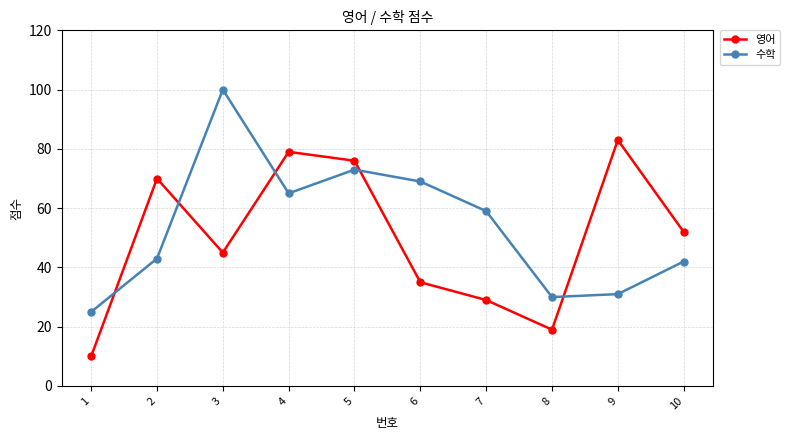

What is the value of the 수학 point at the 8th from the left?

30